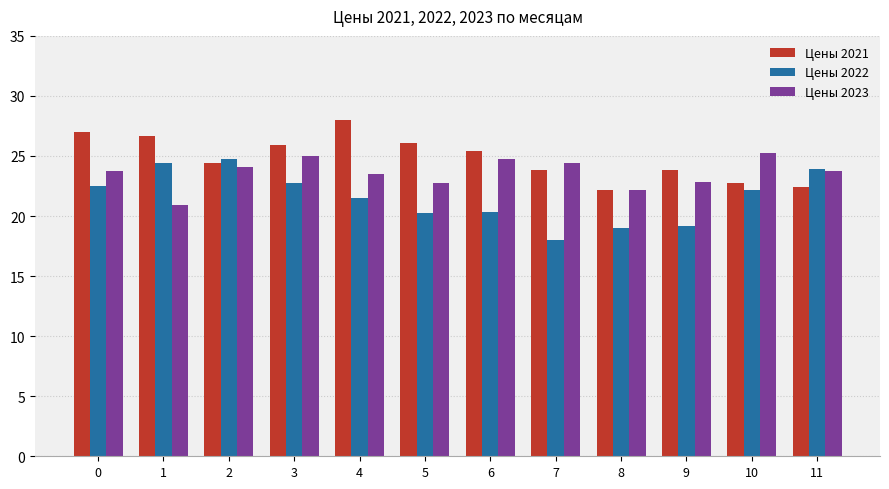

How many groups of bars are there?

12